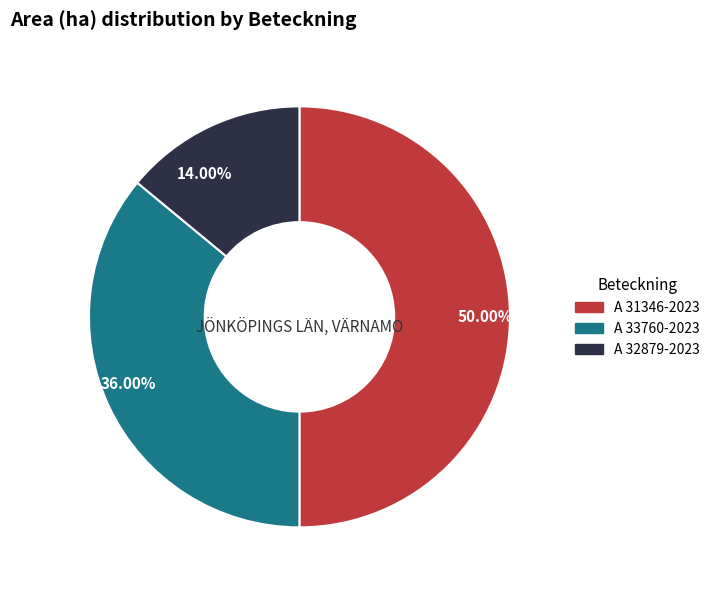

Does 36.00% account for over 50% of the chart?

No